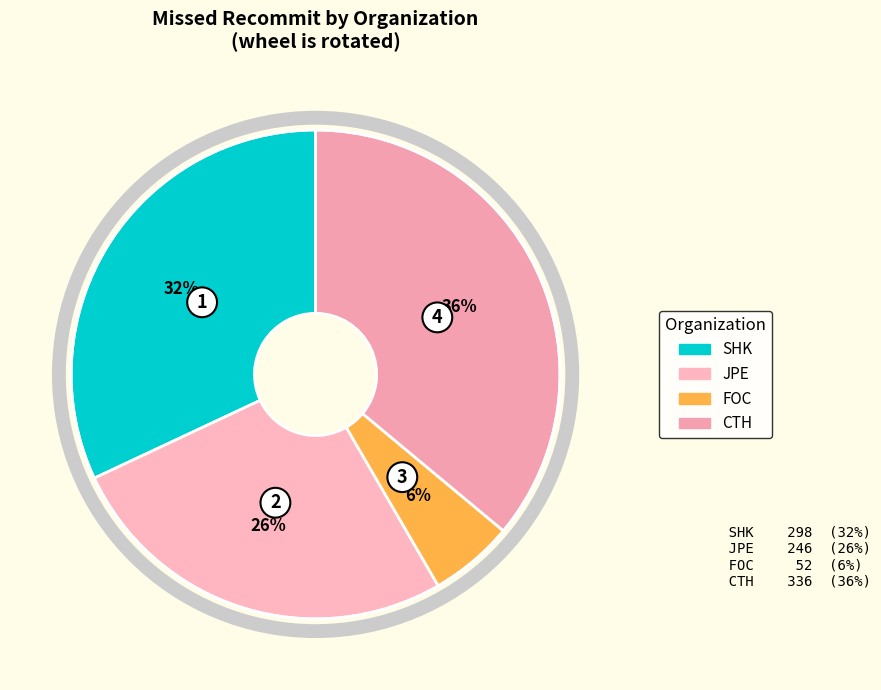

To the nearest percent, what is the average slice percentage?

25%